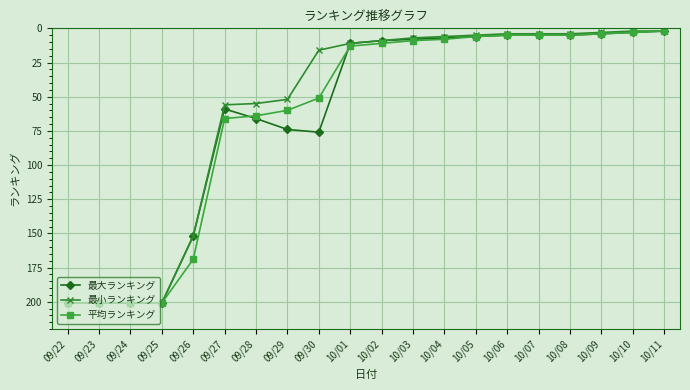

Is this an area chart (filled region under the line)?

No